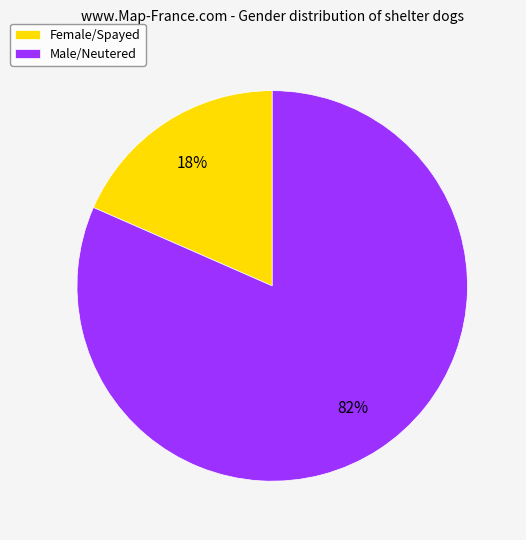

Is it true that Male/Neutered is 82% of the pie?

True